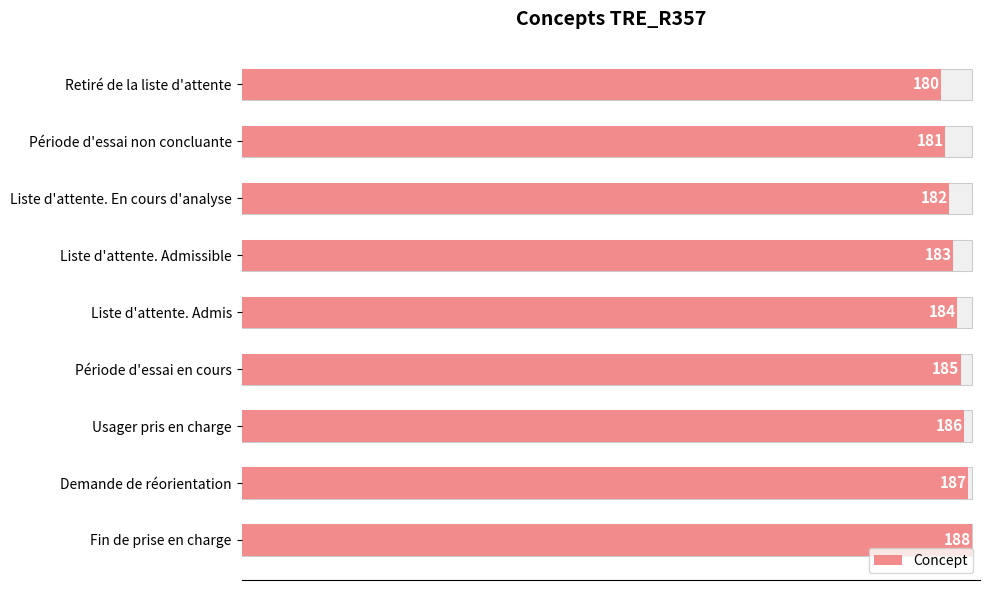

What is the change in value from Retiré de la liste d'attente to Liste d'attente. Admis?

+4